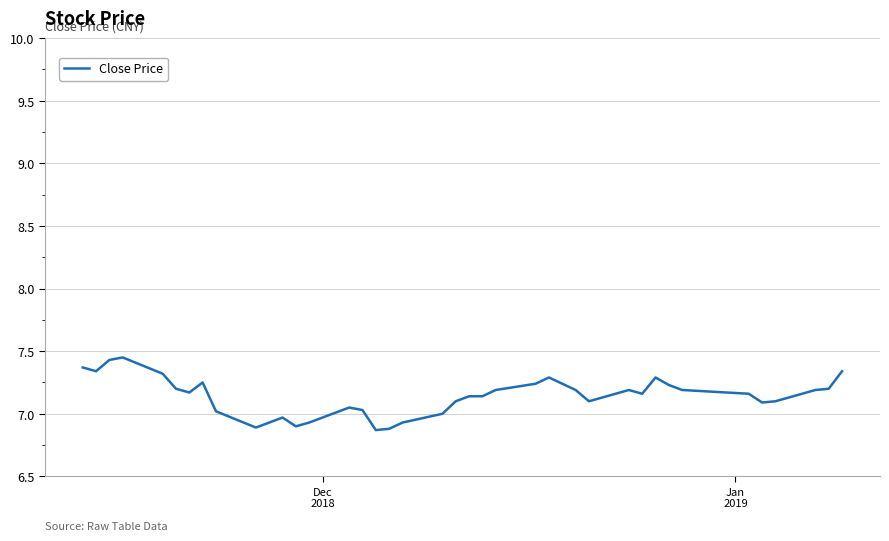

What is the minimum value shown in the chart?

6.9